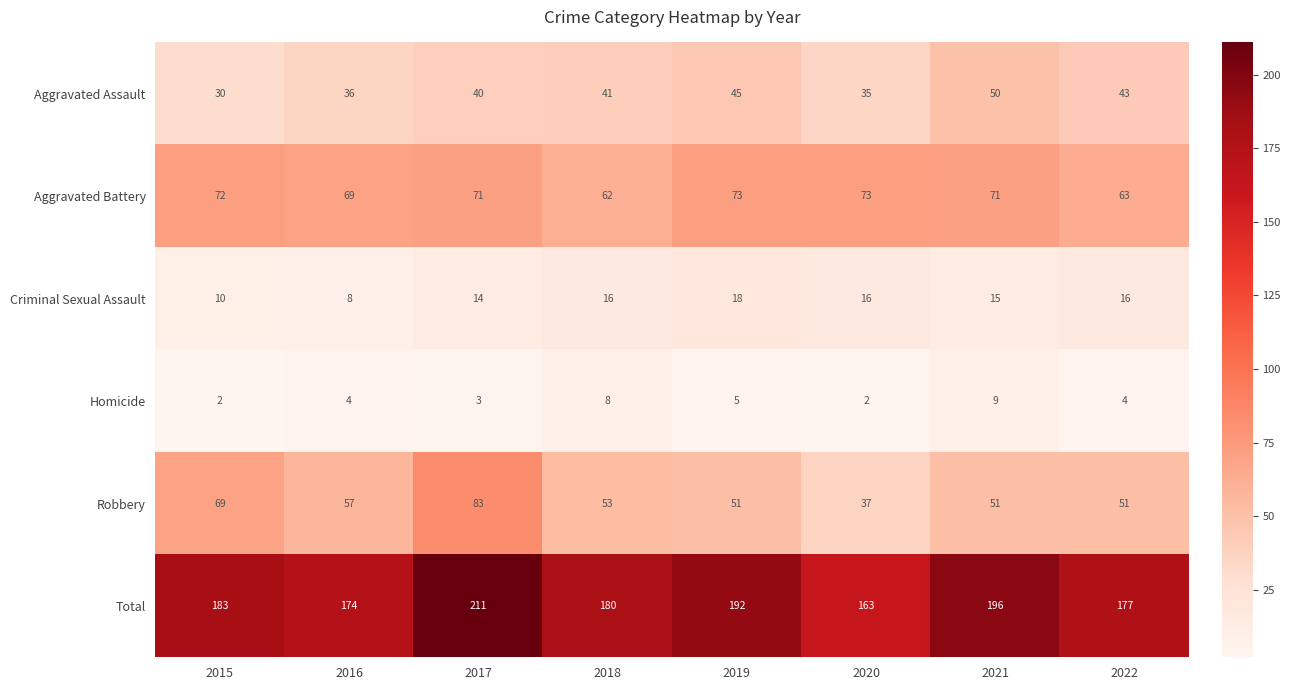

Where is Robbery nearest to the value 60?

2016